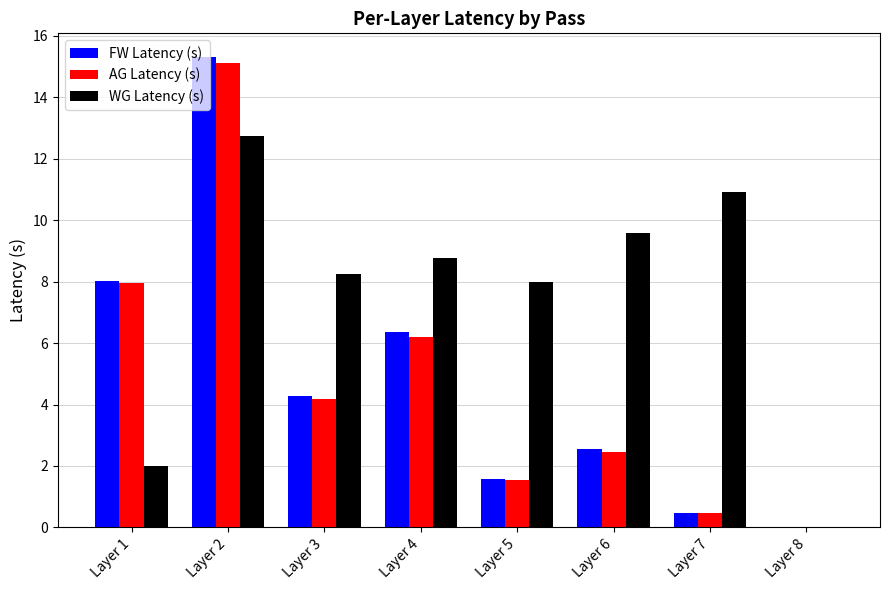

At which category is the sum across all series the highest?

Layer 2